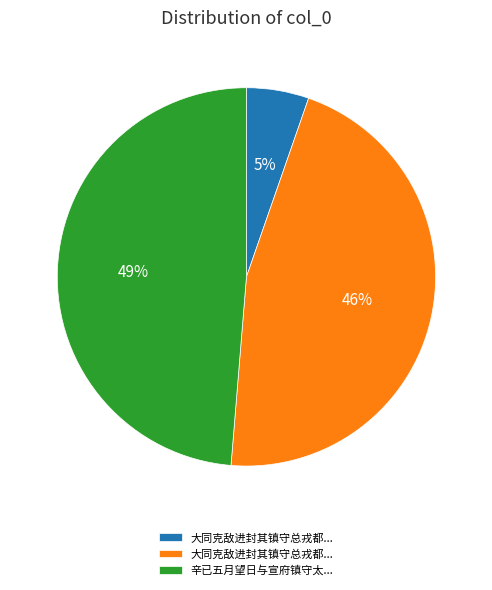

Is there any slice that represents more than half of the pie?

No